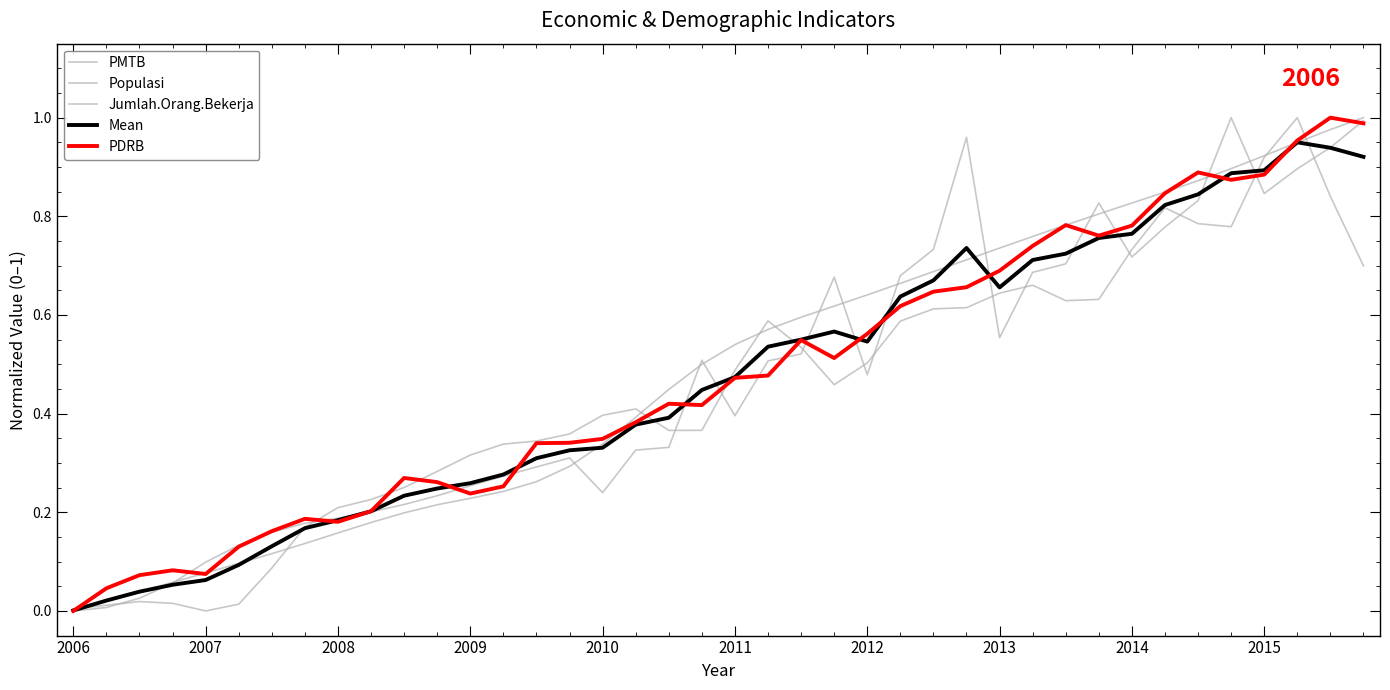

Does the chart have visible grid lines?

No